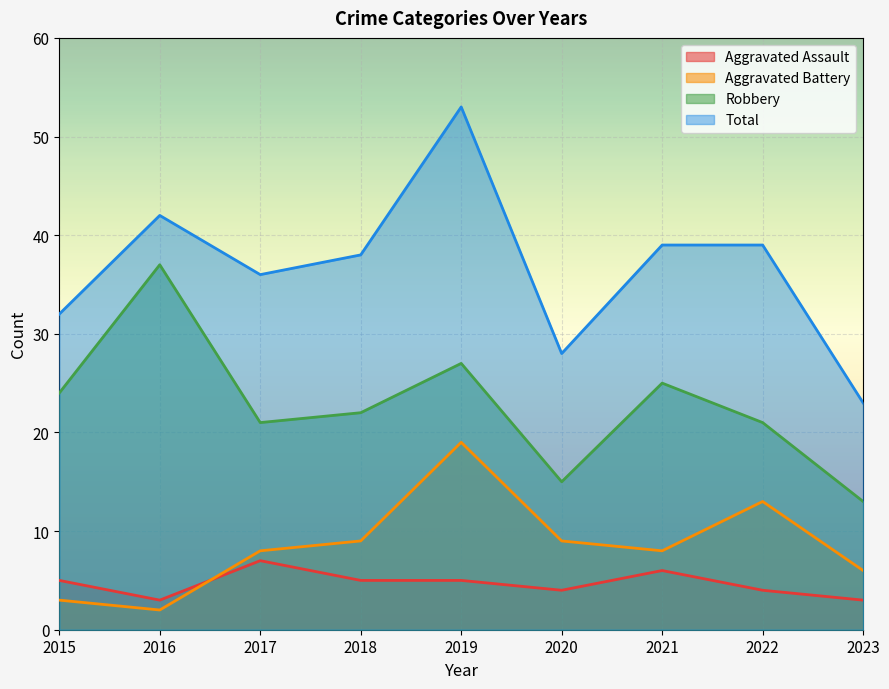

Does the chart display data point markers on the line(s)?

No